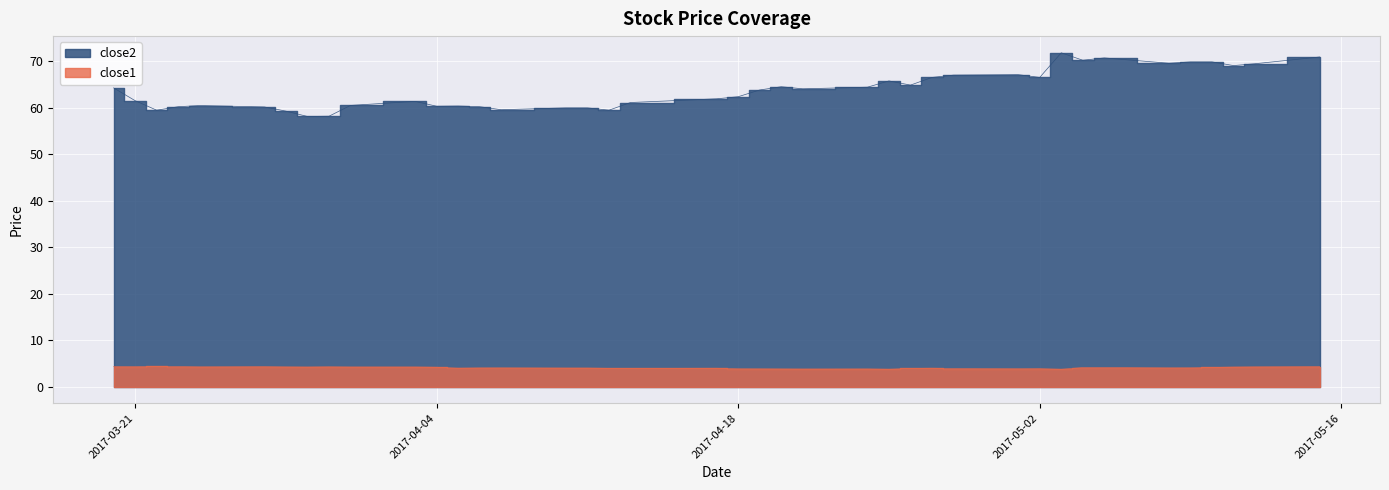

True or false: close1 has a value of 4.3 at 2017-03-22.

True